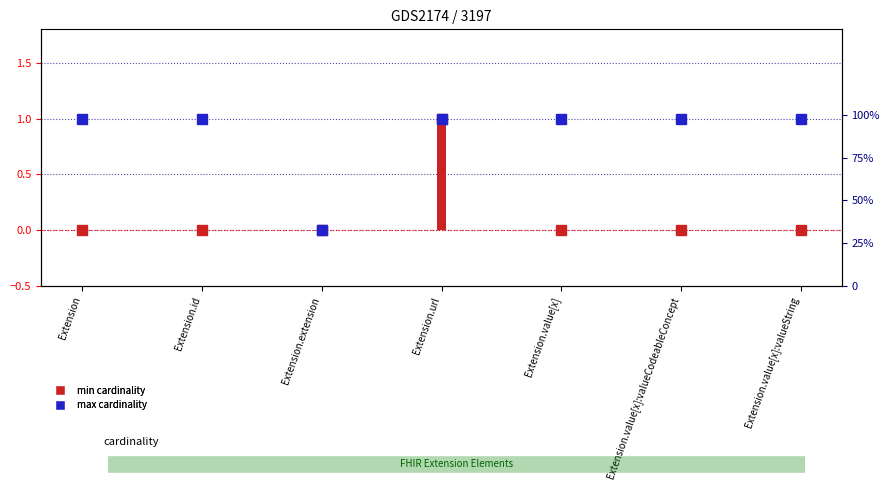

What position from the left is Extension.value[x]:valueString?

7